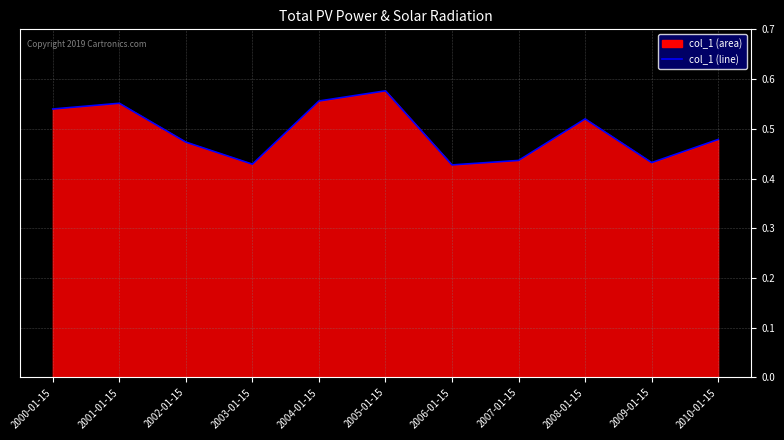

List the labels in order of value, largest first.

2005-01-15, 2004-01-15, 2001-01-15, 2000-01-15, 2008-01-15, 2010-01-15, 2002-01-15, 2007-01-15, 2009-01-15, 2003-01-15, 2006-01-15